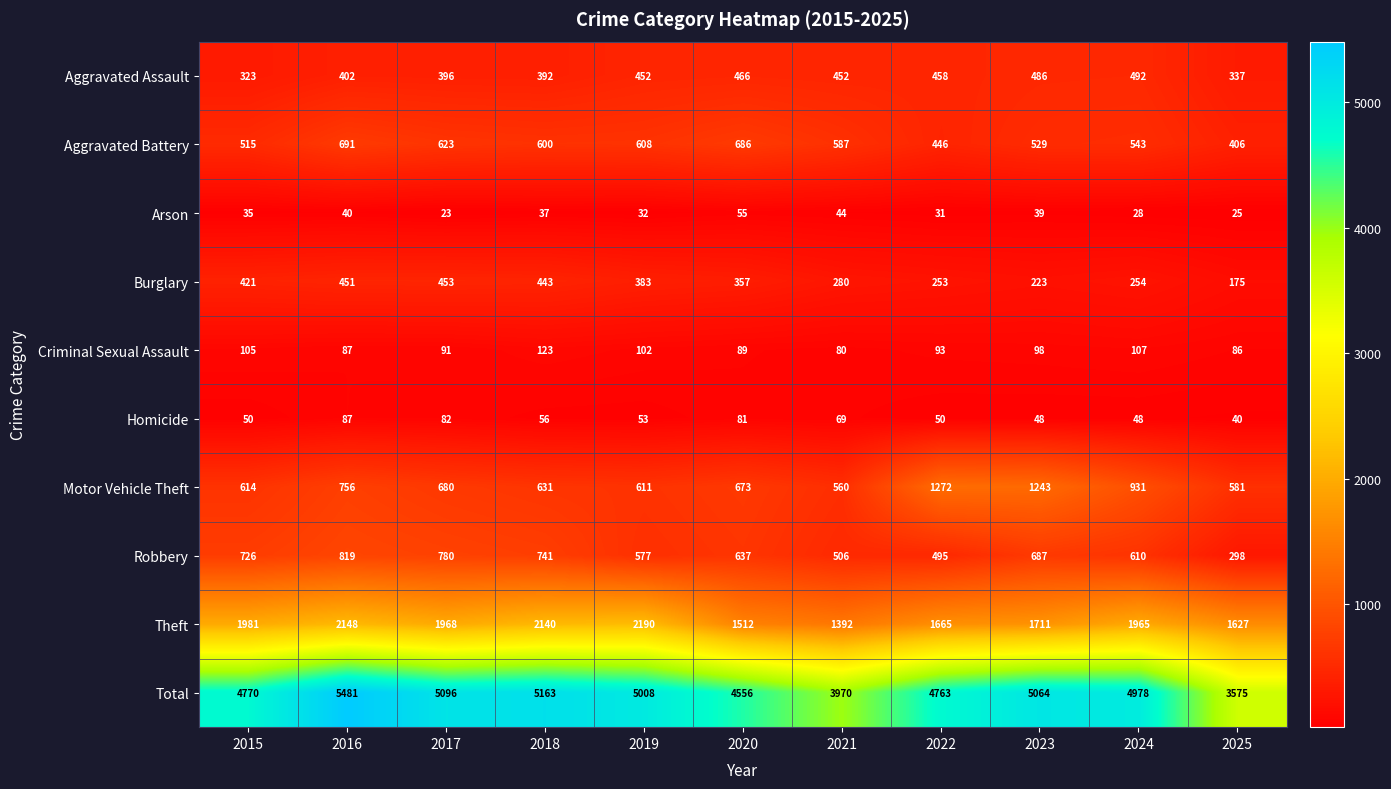

Which category has the highest value in the Robbery series?

2016